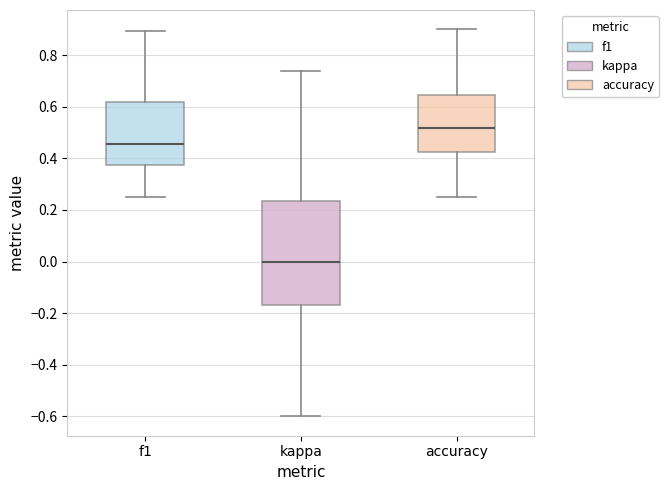

Where does the lower whisker of the box for kappa end on the y-axis? The values are not printed on the chart, so give them approximately, as read against the axis.

-0.60